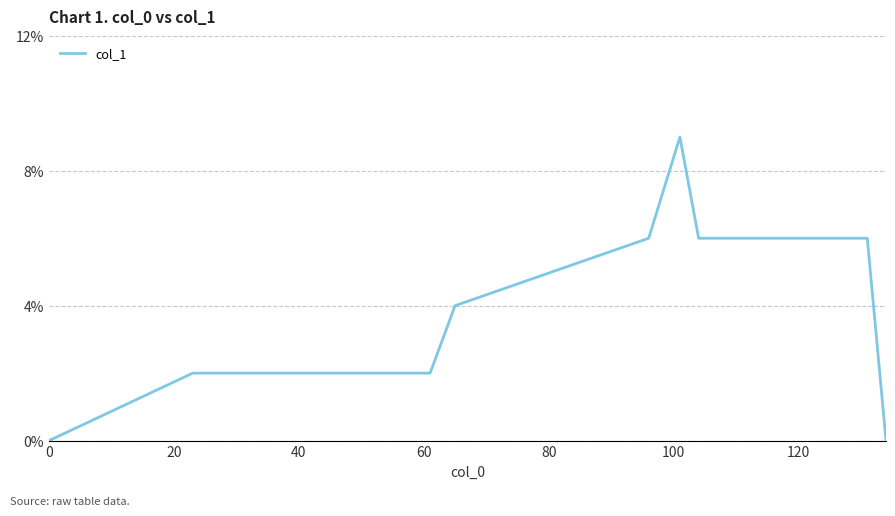

Does the chart display data point markers on the line(s)?

No